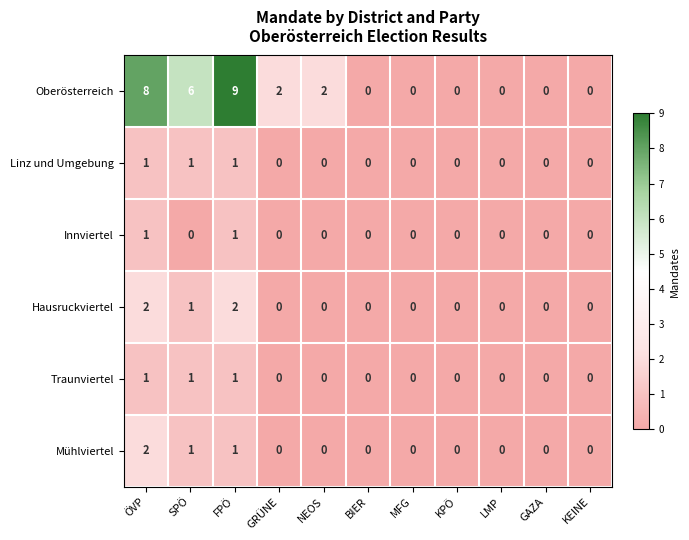

Is the value of Traunviertel at ÖVP greater than the value of Innviertel at MFG?

Yes